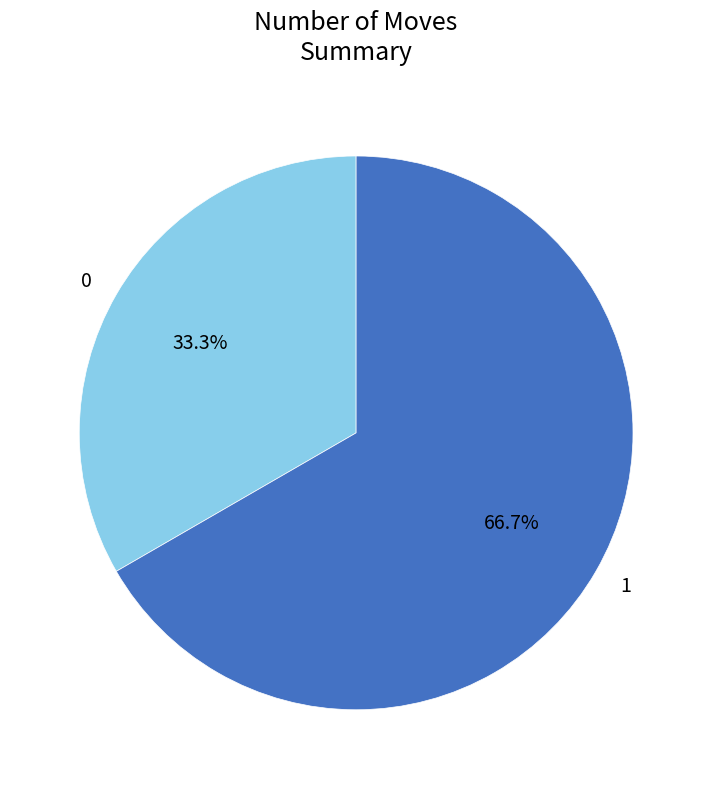

What is the ratio of the value at 0 to the value at 1?

0.5